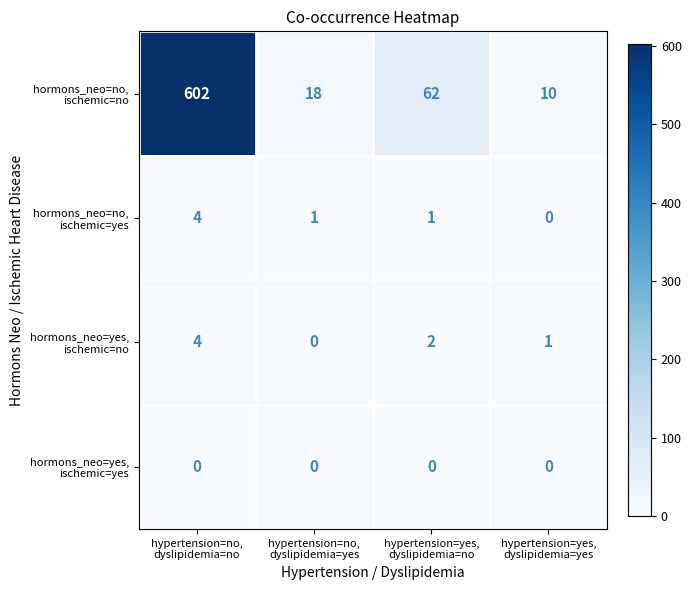

What is the maximum value shown in the chart?

602